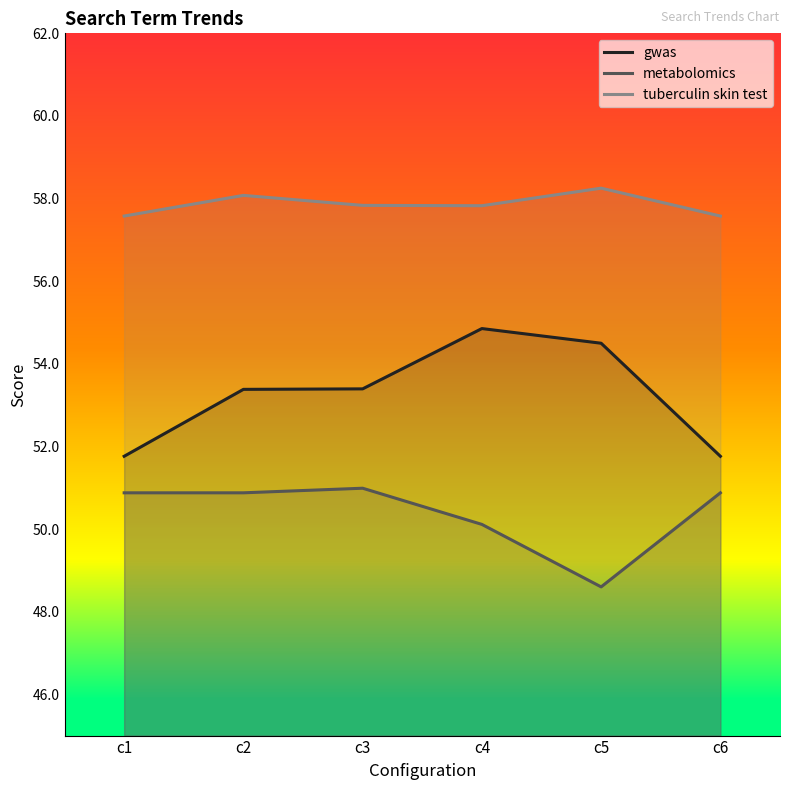

What is the sum of the gwas values at c2 and c4?

108.2